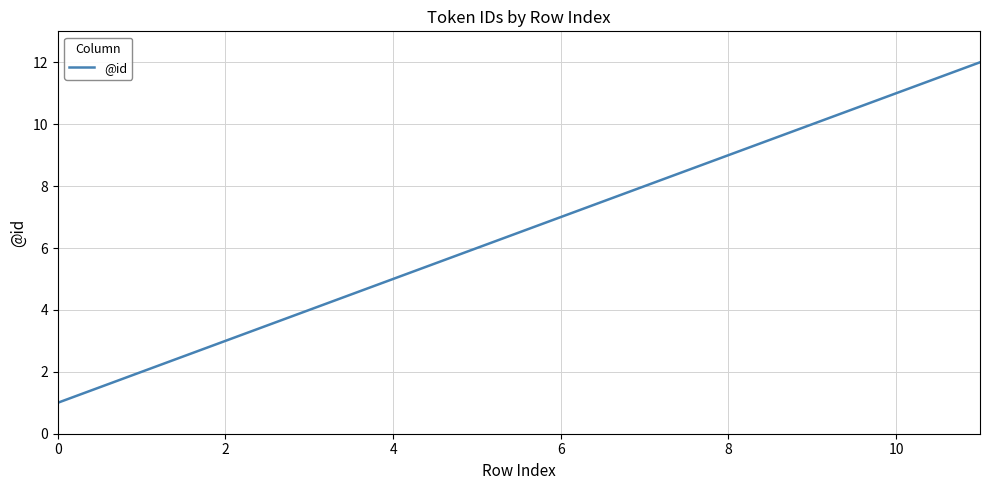

What is the difference between the maximum and minimum values?

11